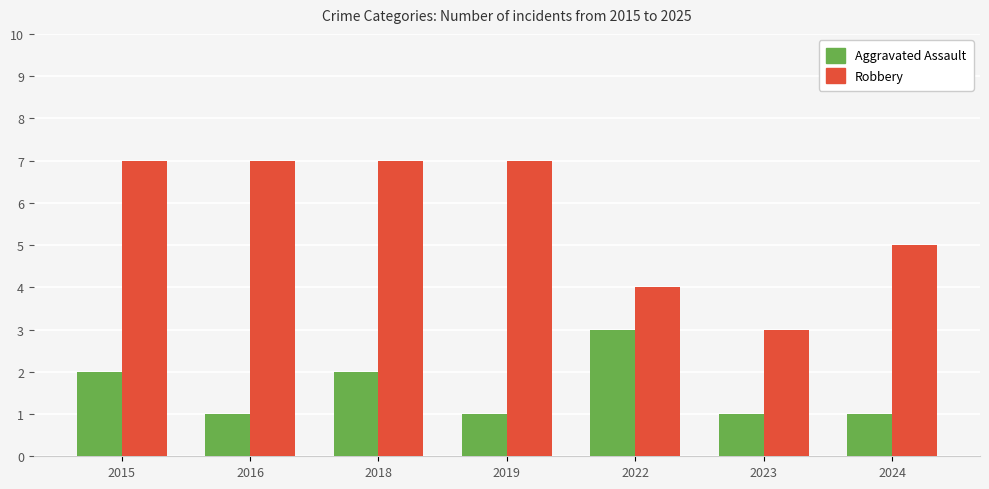

What is the difference between the maximum and minimum values in the Robbery series?

4